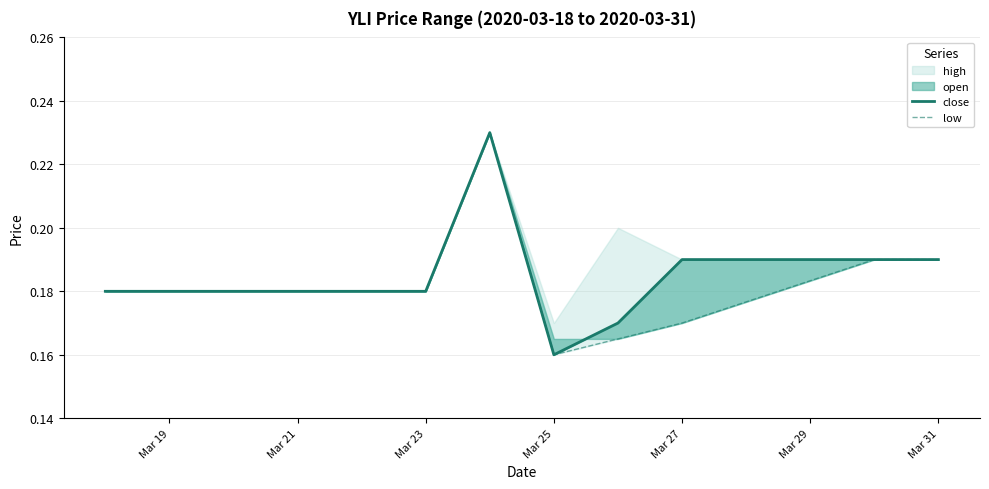

How many close values are between 0 and 1?

10